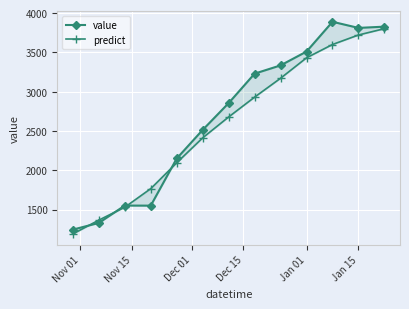

List the series in order of their peak value, highest first.

value, predict